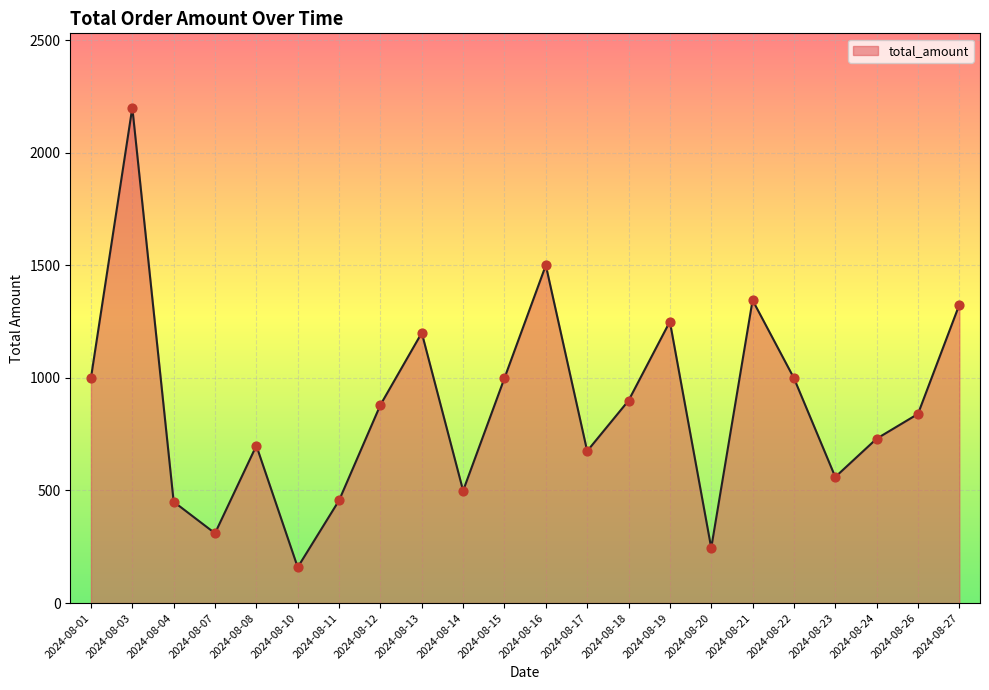

What is the ratio of the value at 2024-08-23 to the value at 2024-08-20?

2.3